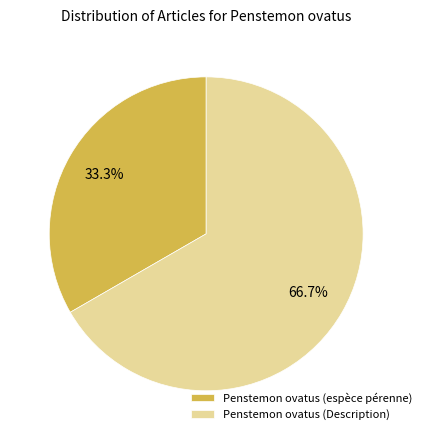

Rank the categories by value from lowest to highest.

Penstemon ovatus (espèce pérenne), Penstemon ovatus (Description)